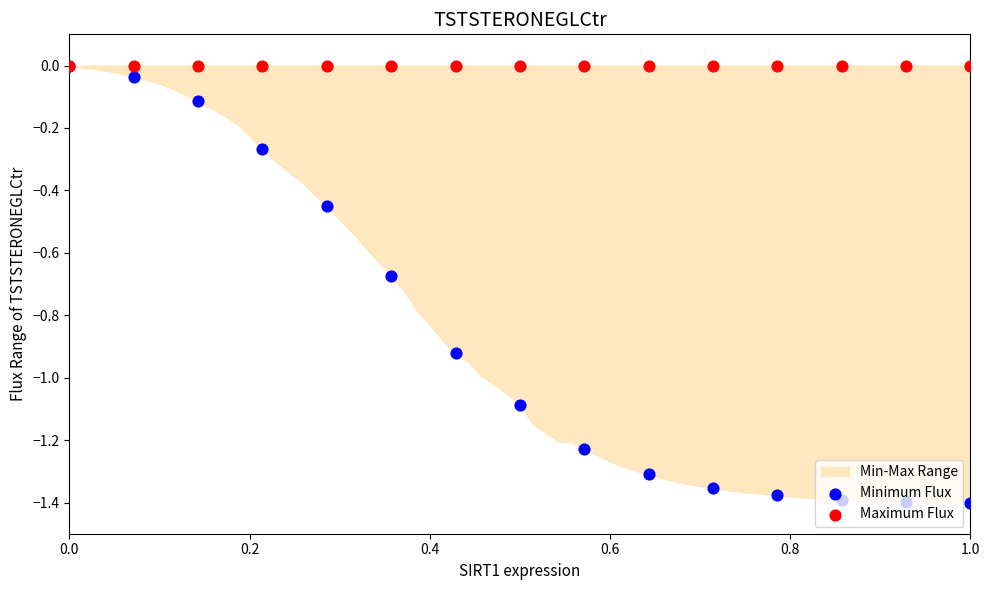

Which series contains the highest Y value?

Minimum Flux